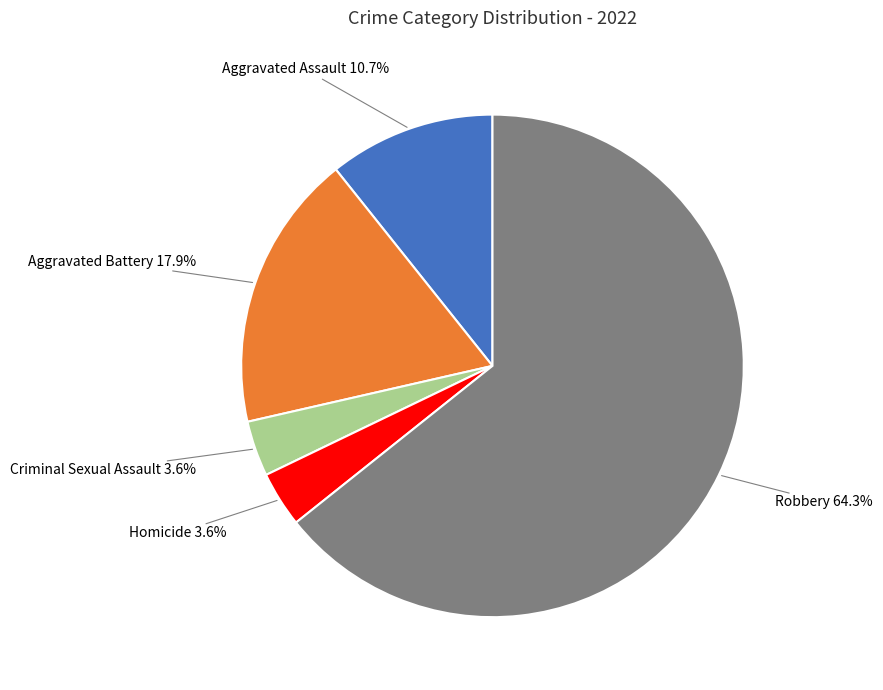

To the nearest percent, what is the combined percentage of Robbery and Criminal Sexual Assault?

68%